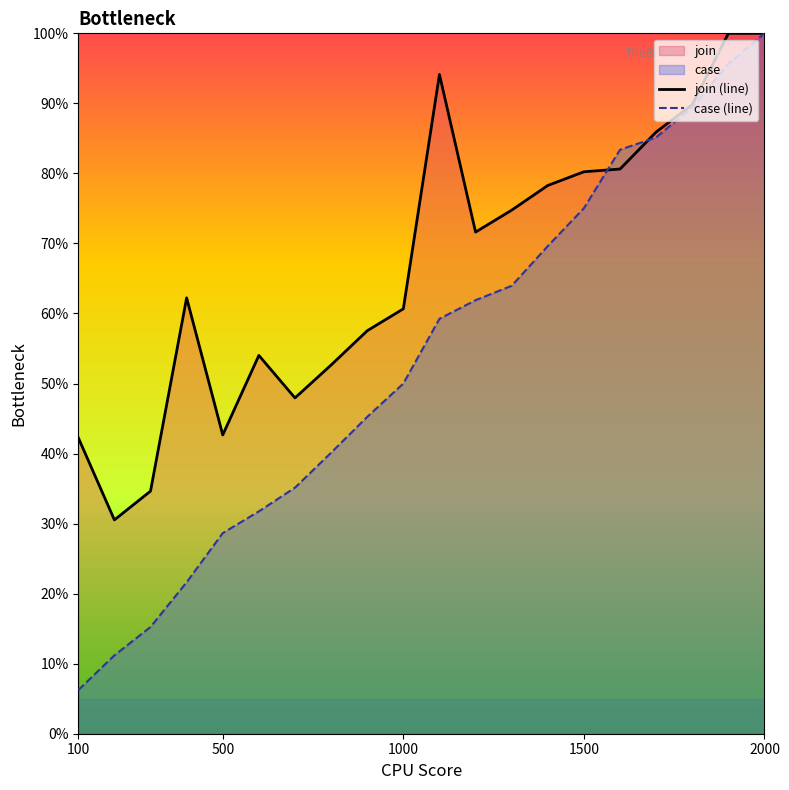

Rank the series by their average value, from highest to lowest.

join (line), case (line)